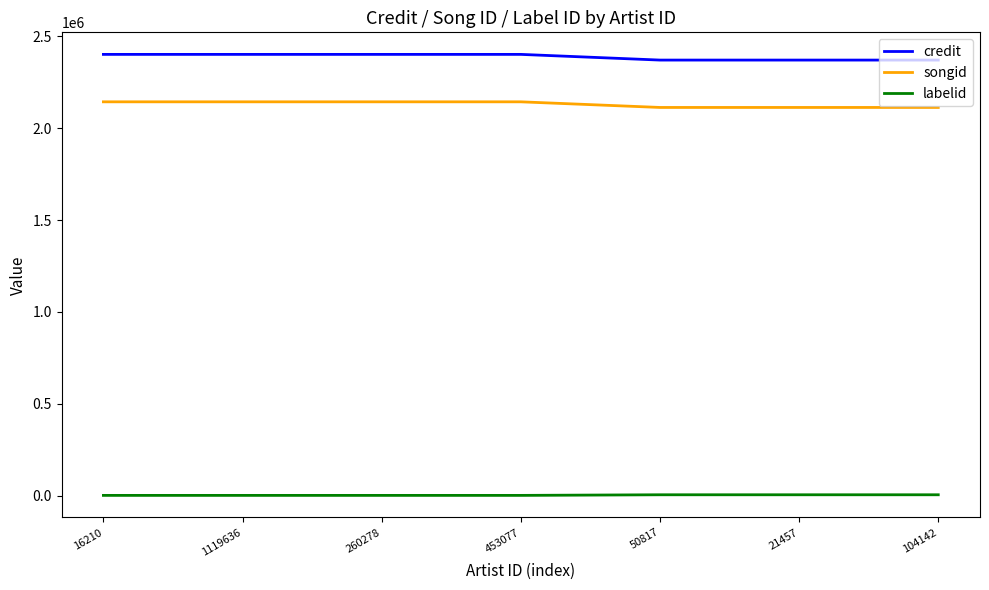

Is the value of labelid at 1119636 greater than the value of songid at 1119636?

No